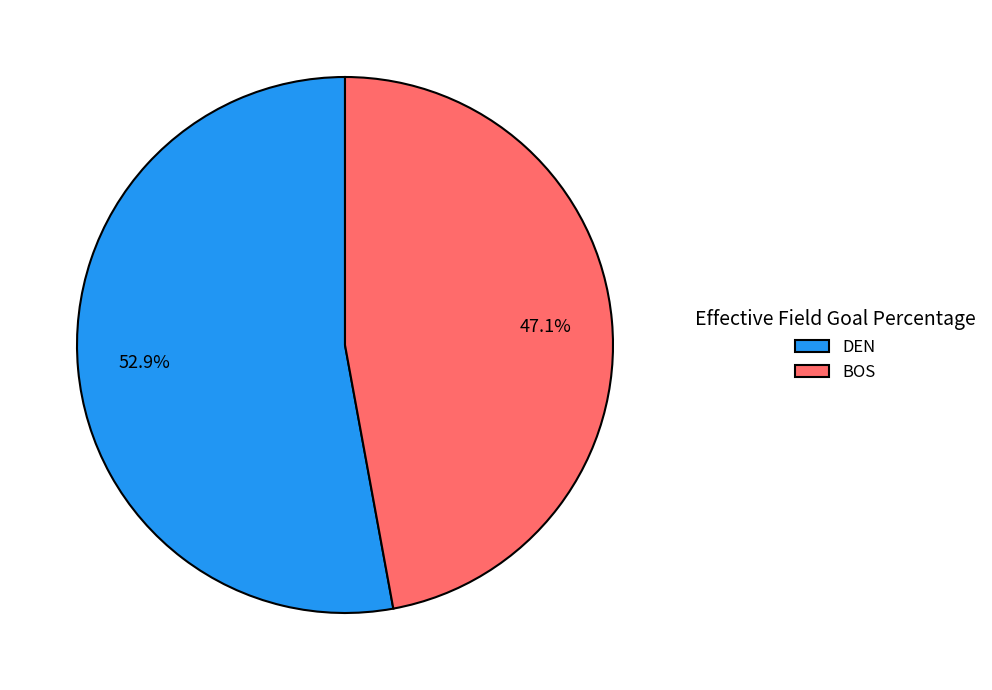

What percentage is the BOS slice, to the nearest percent?

47%